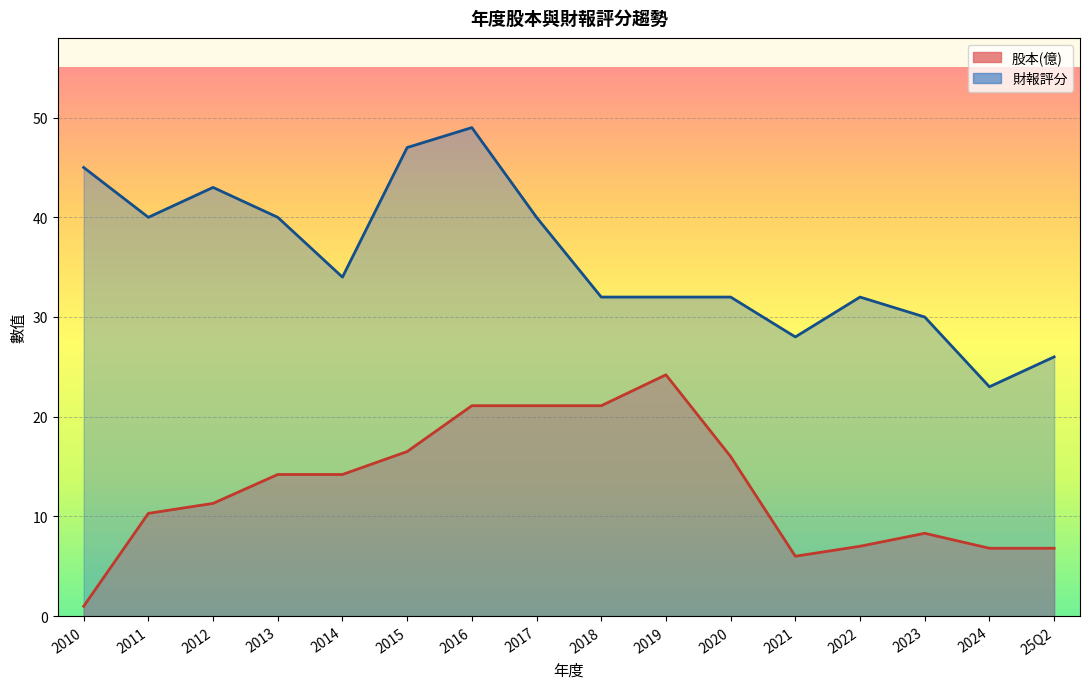

Is the value of 財報評分 at 2022 greater than the value of 股本(億) at 2011?

Yes